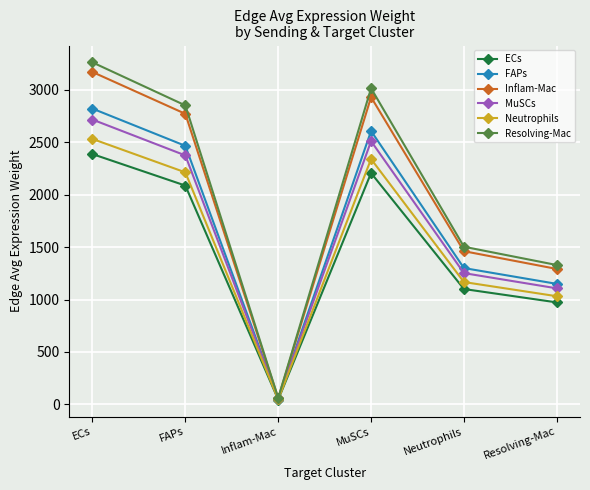

Reading right to left, what are all the values shown in this chart?

ECs: 973.2	1100.9	2207.6	45.1	2087.7	2388.2
FAPs: 1150.0	1300.8	2608.5	53.2	2466.9	2821.9
Inflam-Mac: 1292.3	1461.9	2931.4	59.8	2772.3	3171.3
MuSCs: 1107.3	1252.6	2511.8	51.3	2375.5	2717.3
Neutrophils: 1032.0	1167.4	2340.9	47.8	2213.8	2532.4
Resolving-Mac: 1329.7	1504.2	3016.2	61.6	2852.5	3263.0